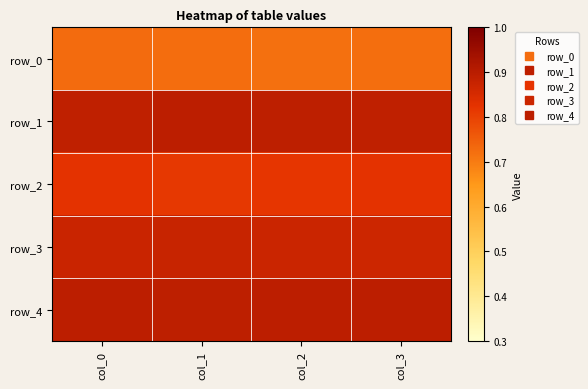

List the series in order of their peak value, highest first.

row_4, row_1, row_3, row_2, row_0